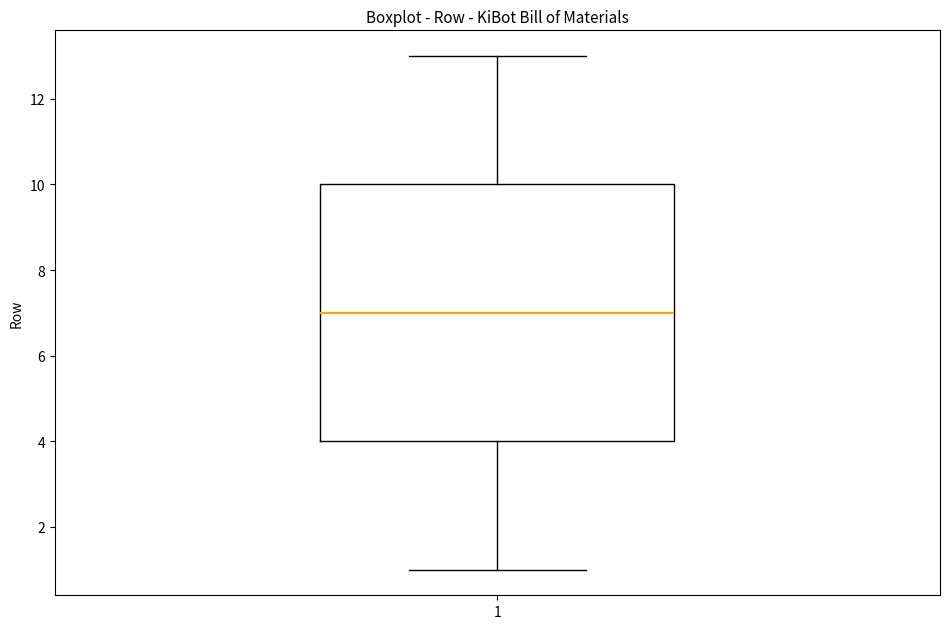

Where is the upper edge of the box at x = 1 on the y-axis? The values are not printed on the chart, so give them approximately, as read against the axis.

10